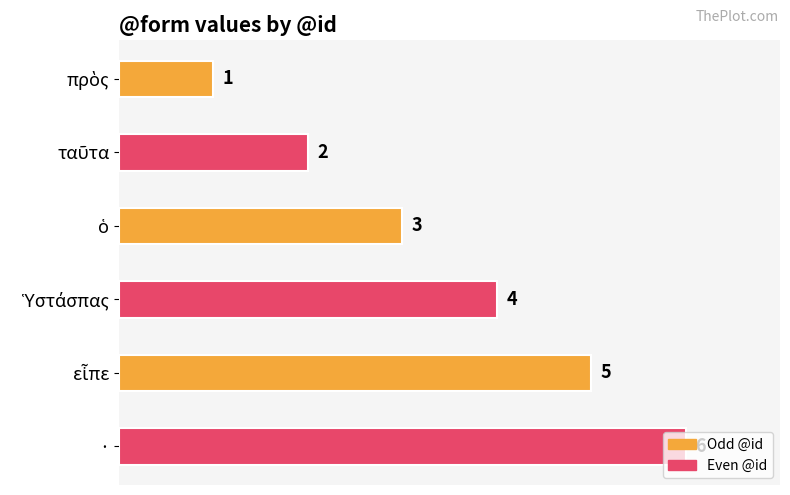

Count the values in the range 2 to 5.

4